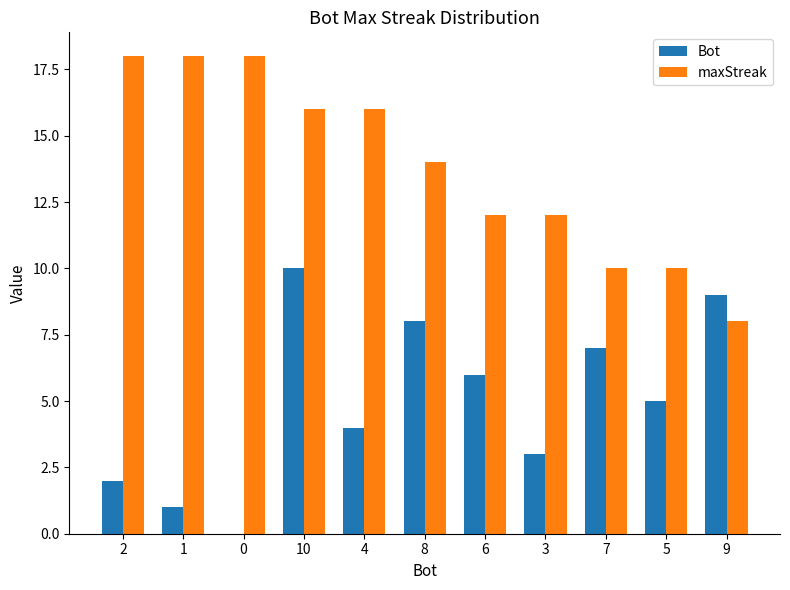

At which category is the sum across all series the highest?

10